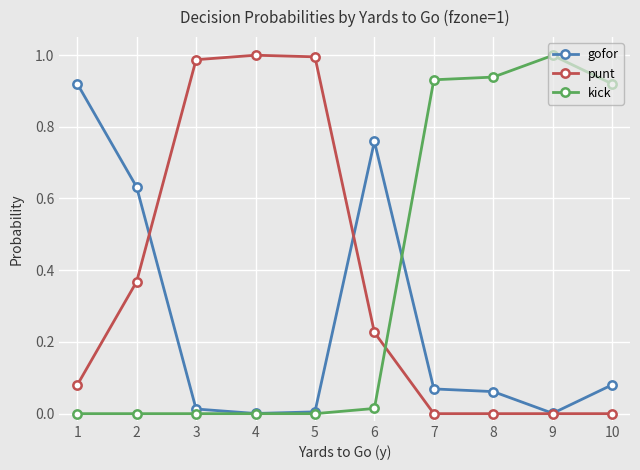

At 7, list the series in order from smallest to largest.

punt, gofor, kick